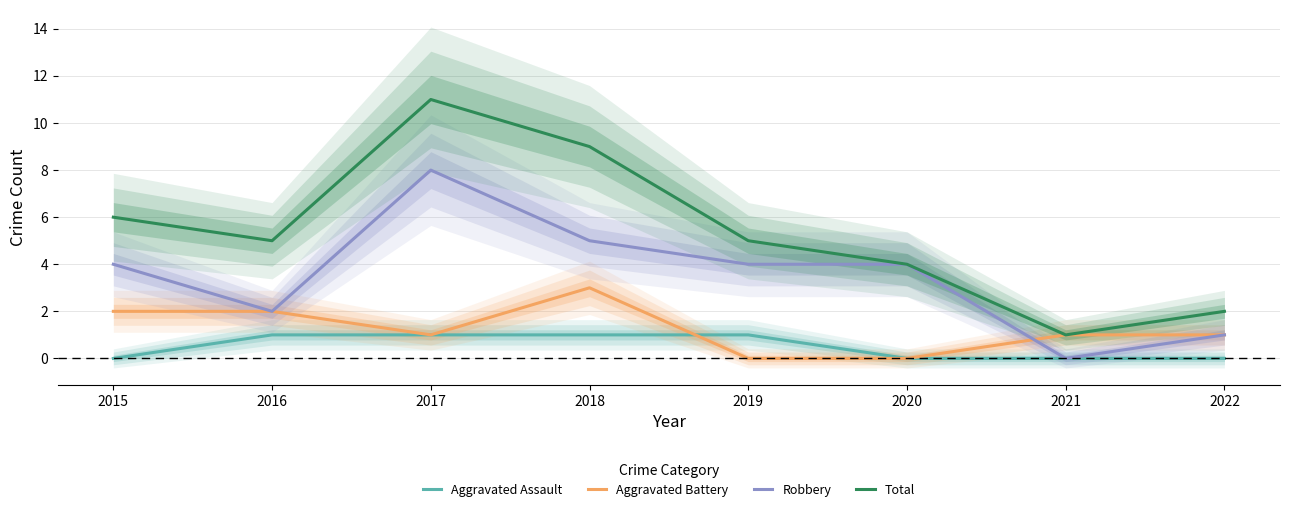

Reading right to left, list all the values displayed in this chart.

Aggravated Assault: 0	0	0	1	1	1	1	0
Aggravated Battery: 1	1	0	0	3	1	2	2
Robbery: 1	0	4	4	5	8	2	4
Total: 2	1	4	5	9	11	5	6